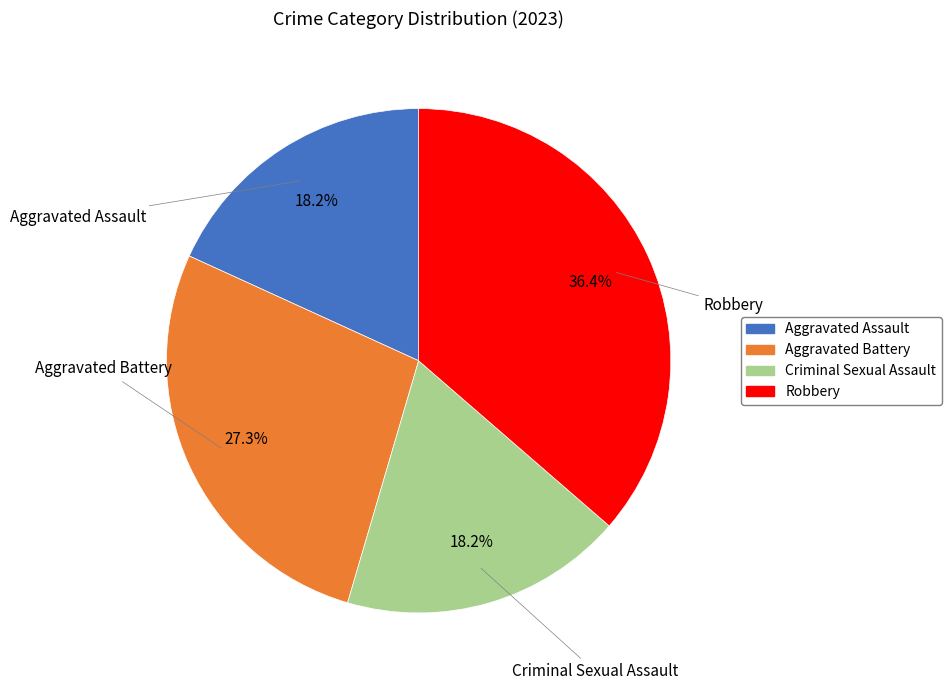

Is it true that Aggravated Battery is 27% of the pie?

True